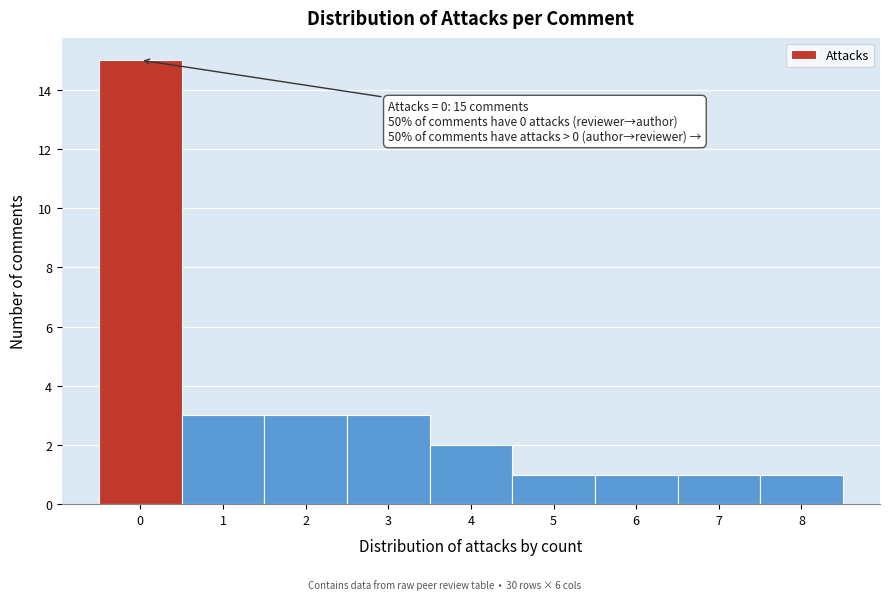

Over which range of the x-axis is the bar tallest?

-0.5 to 0.5